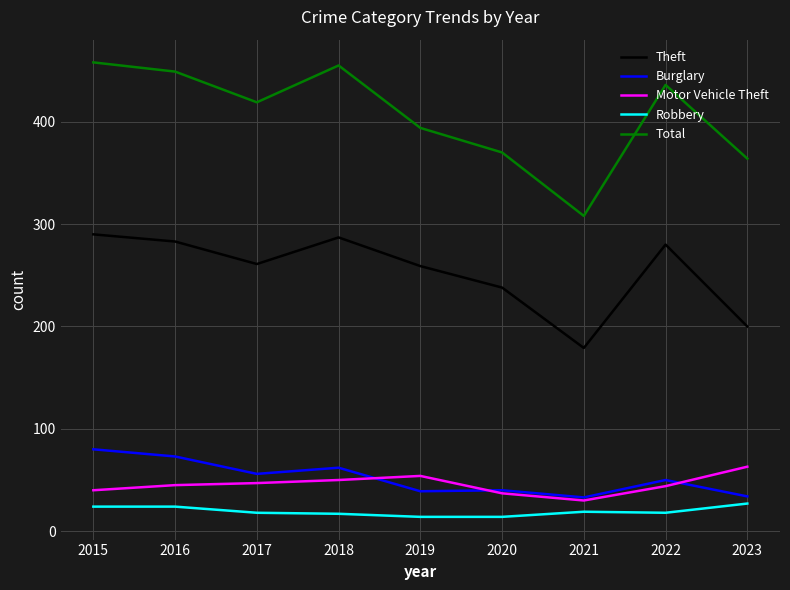

At which label is Theft closest to 234?

2020